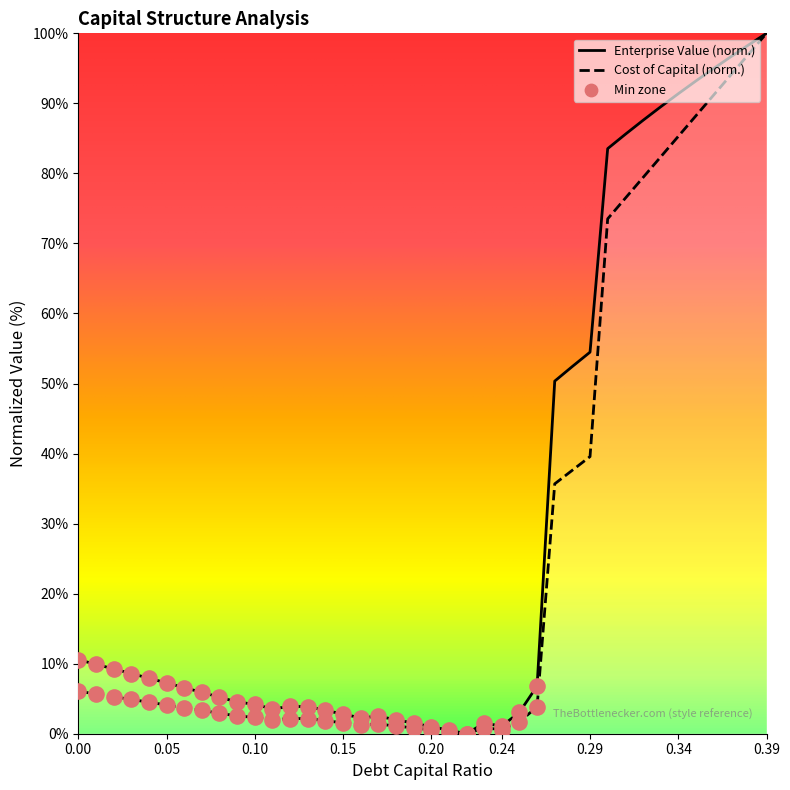

Is the value of cost_capital at 0.27 greater than the value of enterprise_value at 0.04?

Yes